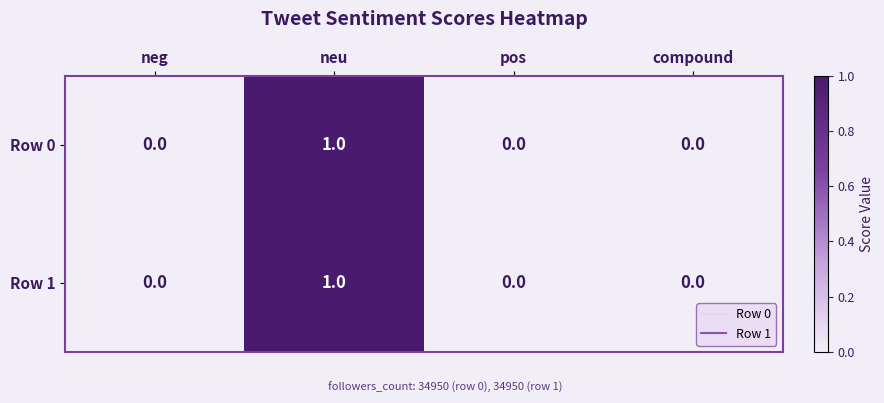

What is the maximum value shown in the chart?

1